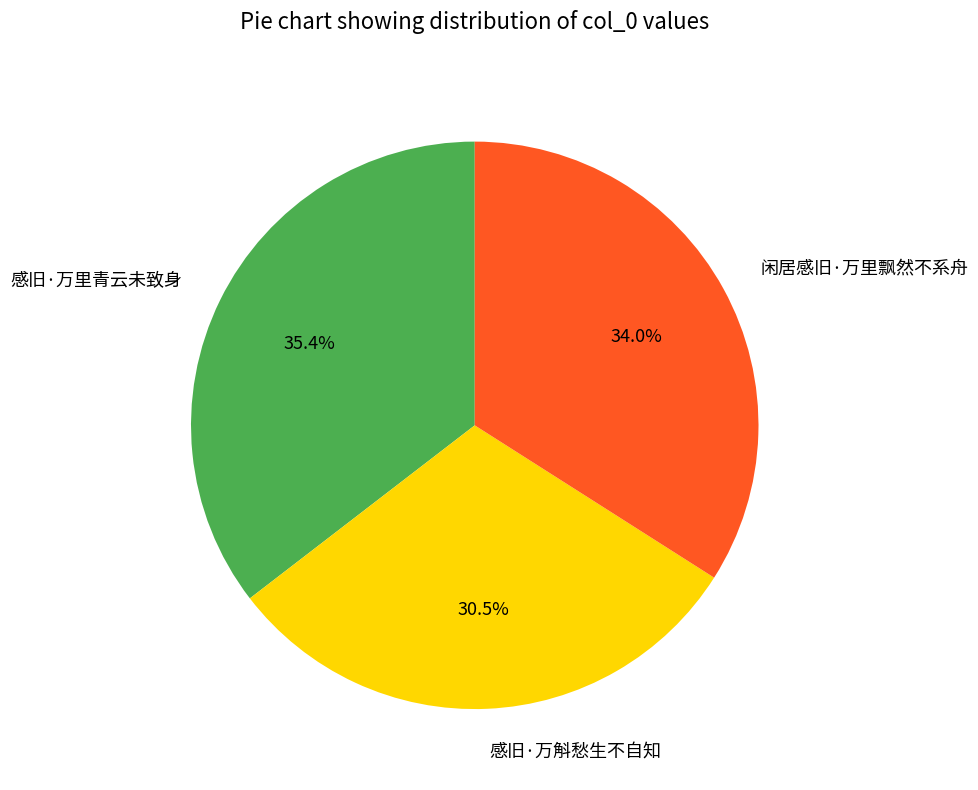

To the nearest percent, what percentage of the pie is 感旧·万里青云未致身?

35%